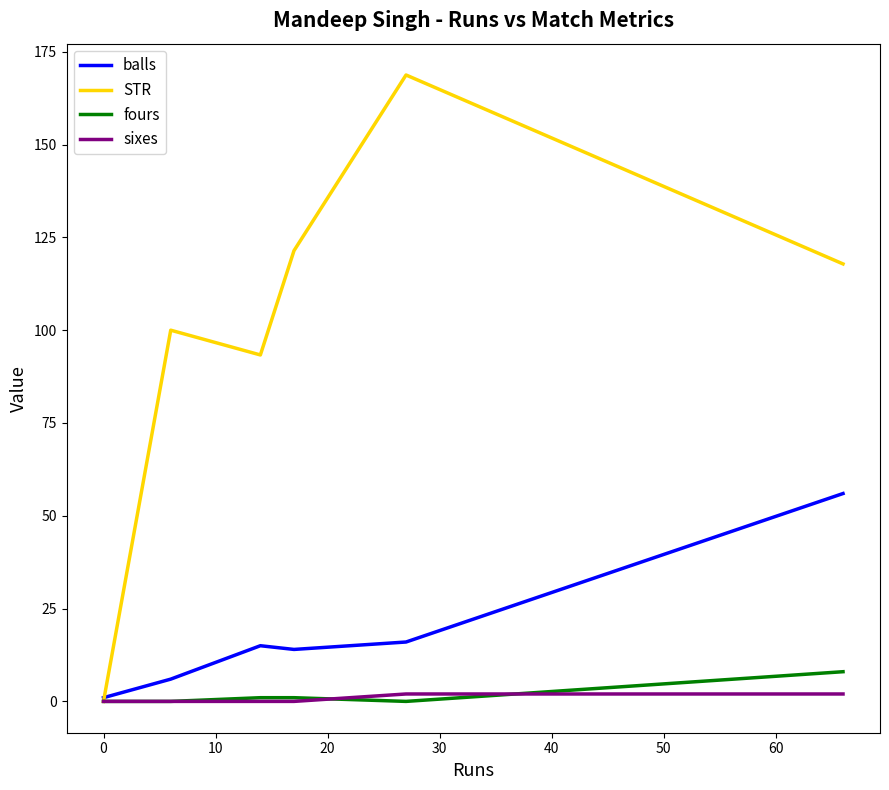

Does the chart display data point markers on the line(s)?

No